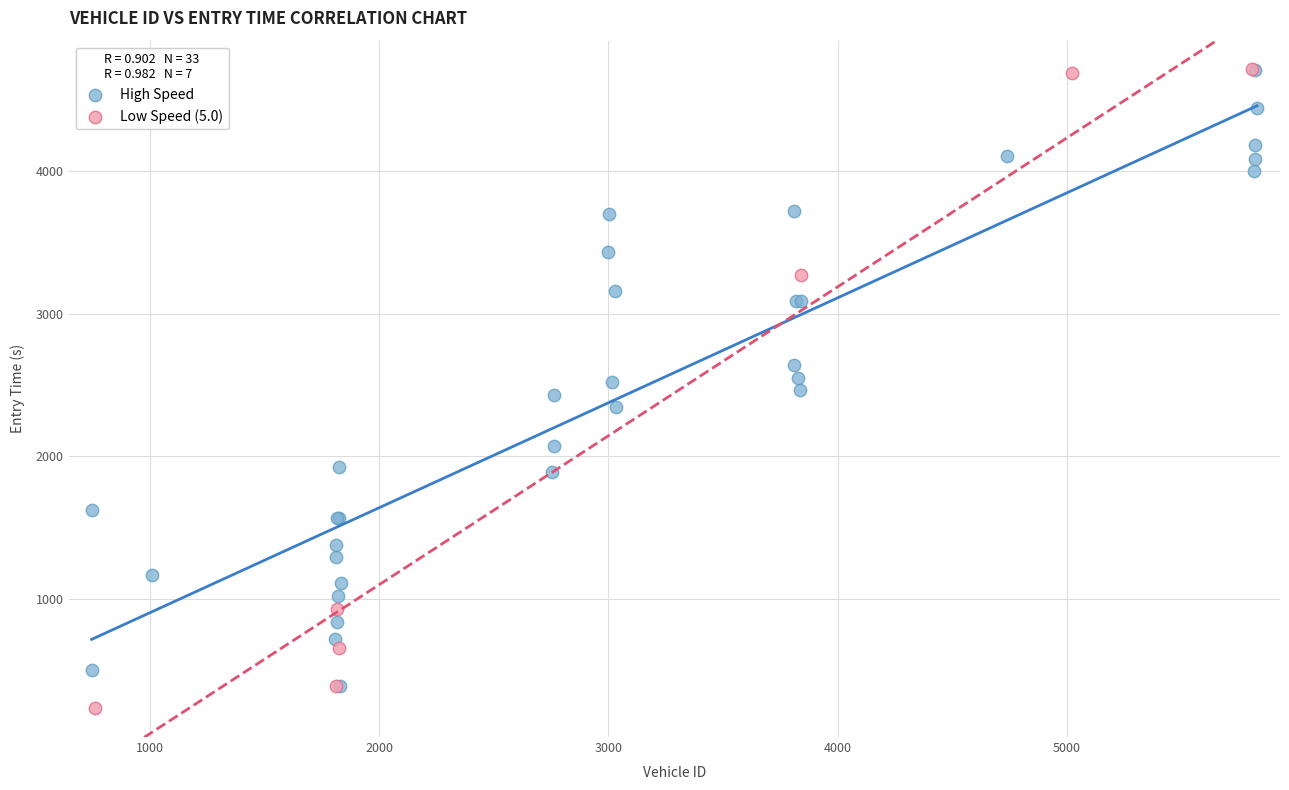

What are all the series names shown in the legend?

High Speed, Low Speed (5.0)